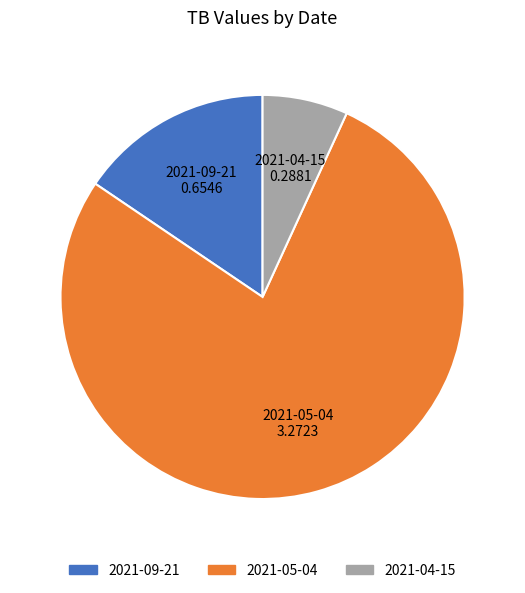

True or false: 2021-05-04 accounts for 78% of the total.

True